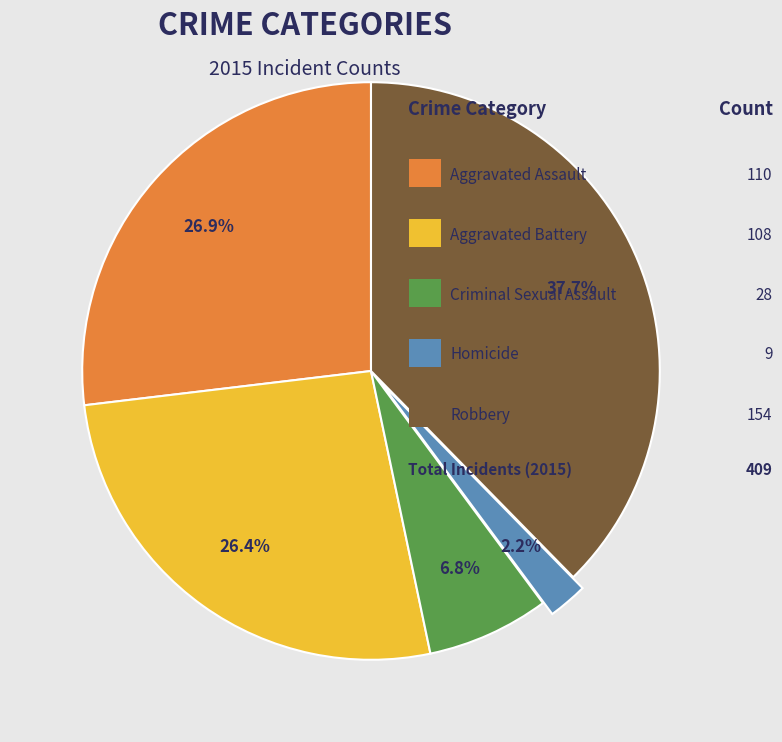

How many segments does this pie chart have?

5